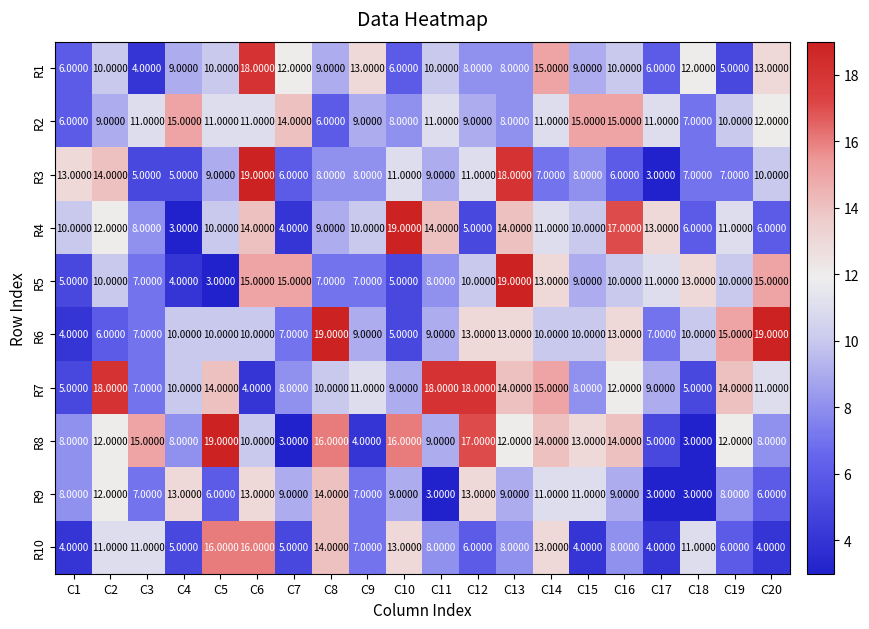

What is the difference between the R9 values at C3 and C14?

4